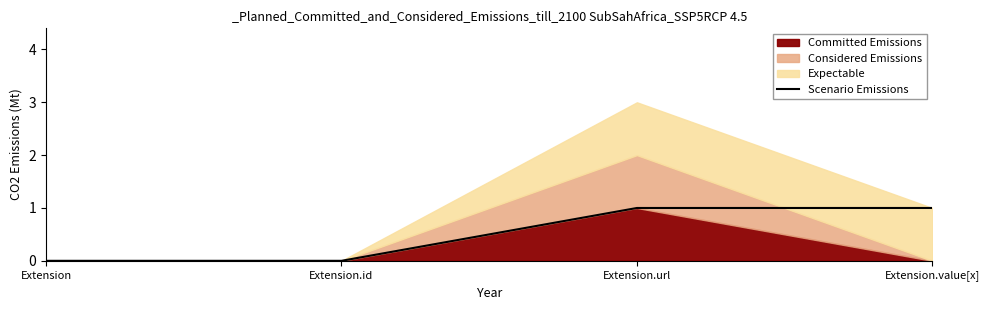

True or false: Scenario Emissions has more than 2 points higher than both neighbors.

False